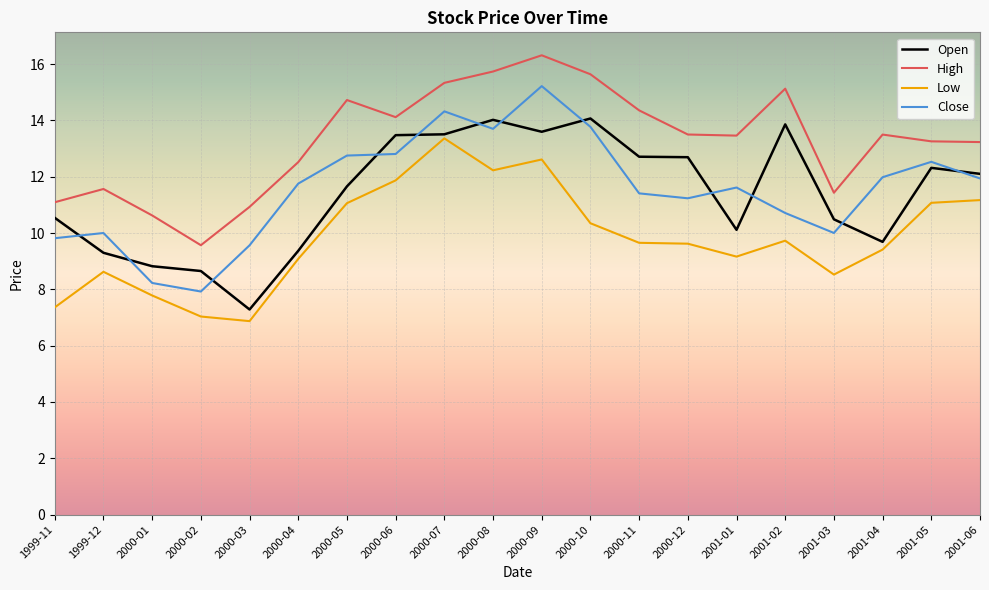

True or false: Low has a value of 11.9 at 2000-06.

True